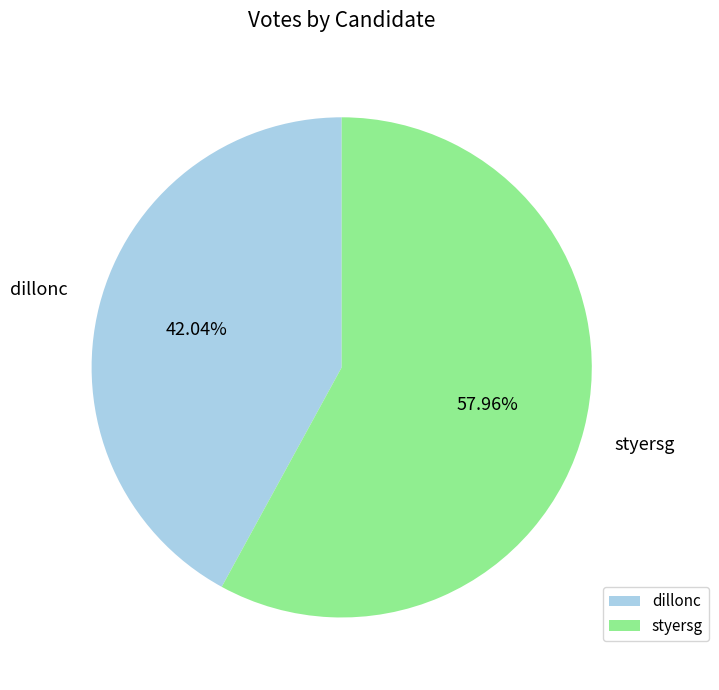

Between dillonc and styersg, which is larger?

styersg